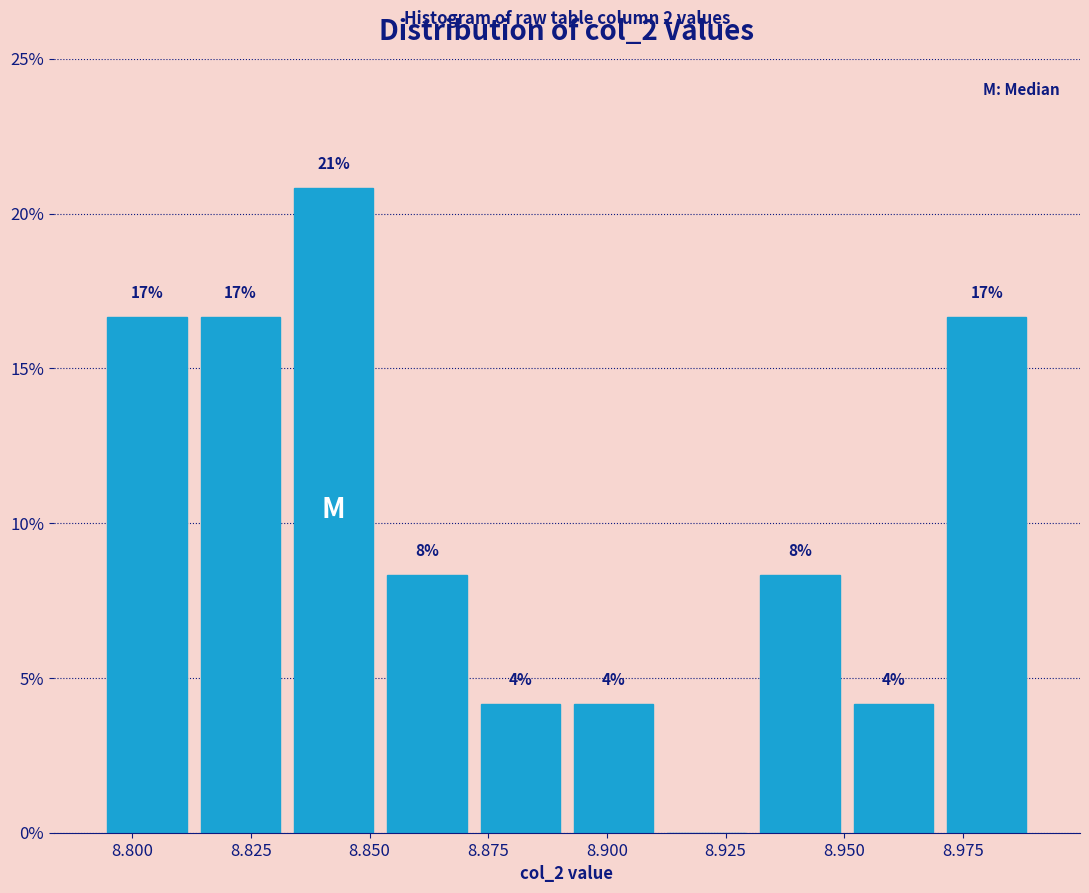

Read against the x-axis, roughly where is the centre of the tallest bar?

8.840